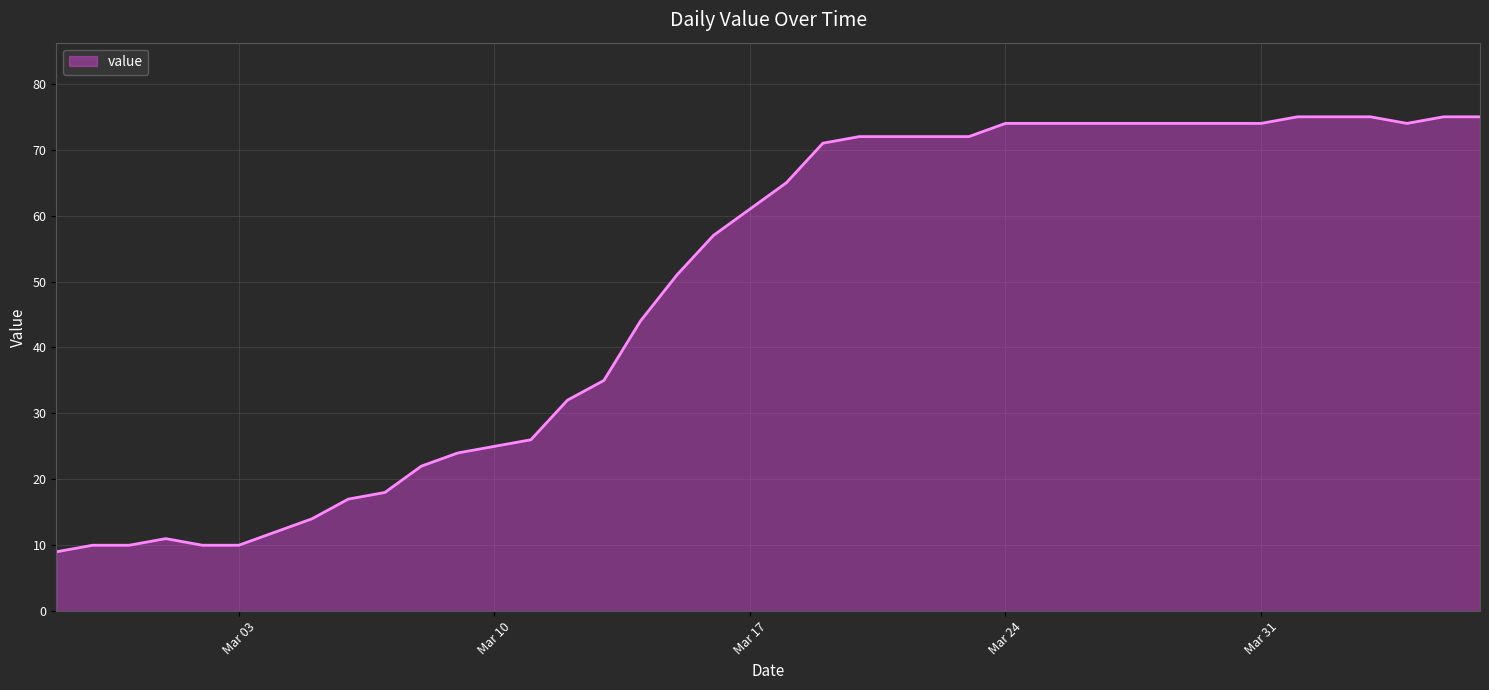

What is the greatest value displayed?

75